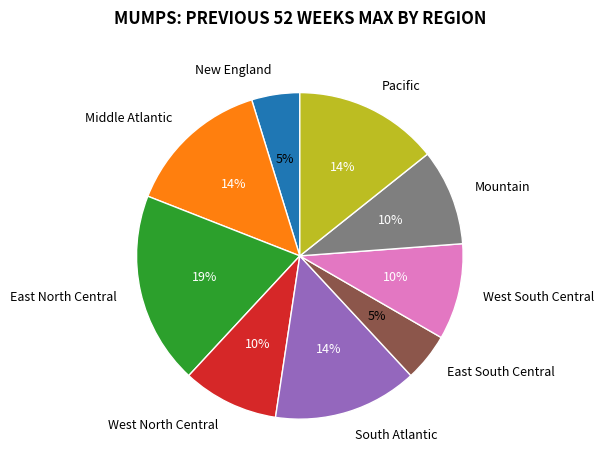

To the nearest percent, what is the difference between the largest and smallest slice percentages?

14%